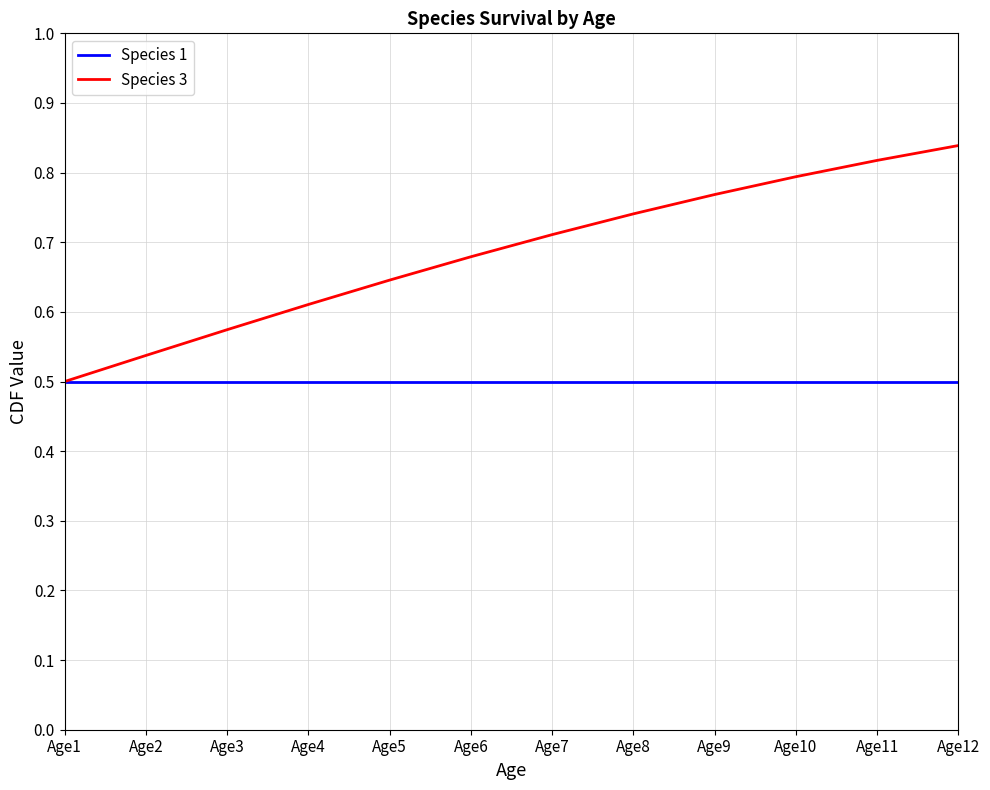

At which label does Species 3 reach its minimum?

Age1